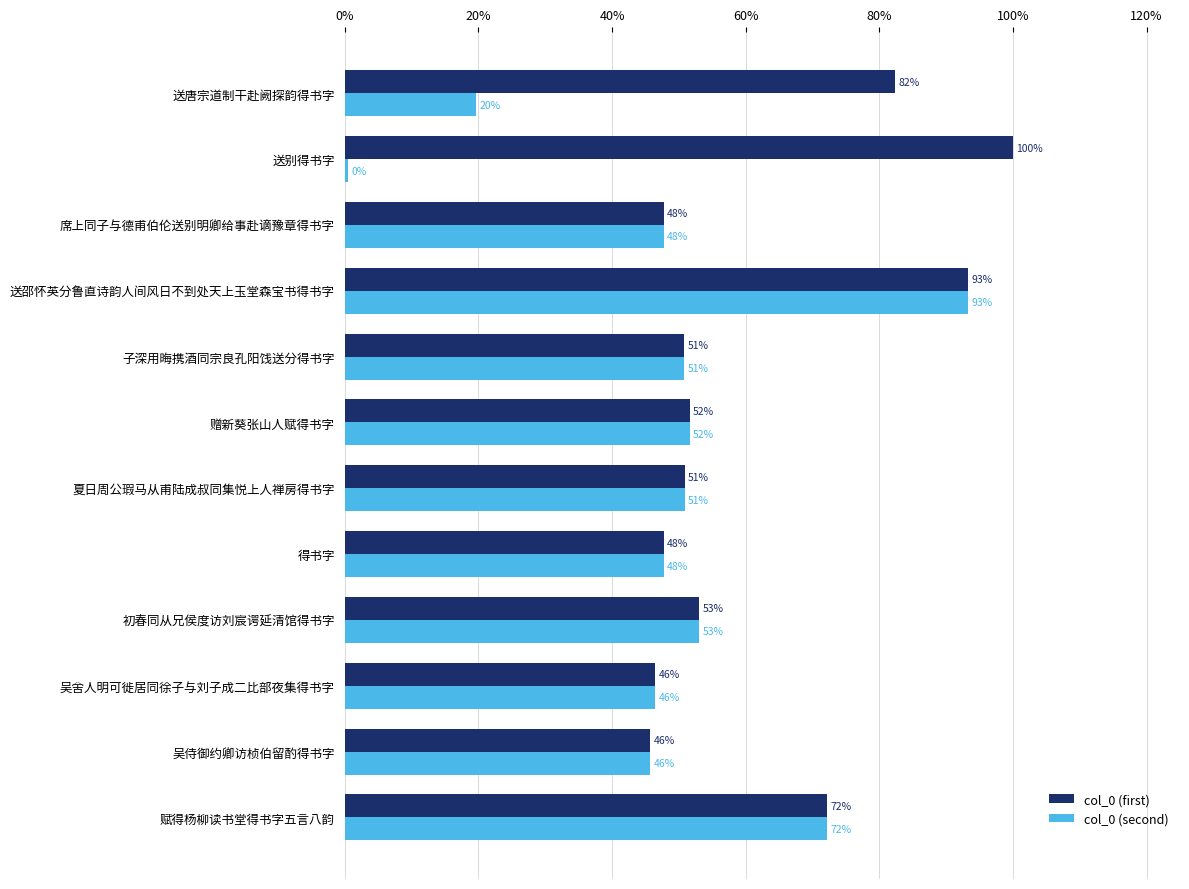

Reading left to right, list all the values displayed in this chart.

col_0 (first): 0.8	1.0	0.5	0.9	0.5	0.5	0.5	0.5	0.5	0.5	0.5	0.7
col_0 (second): 0.2	0.0	0.5	0.9	0.5	0.5	0.5	0.5	0.5	0.5	0.5	0.7